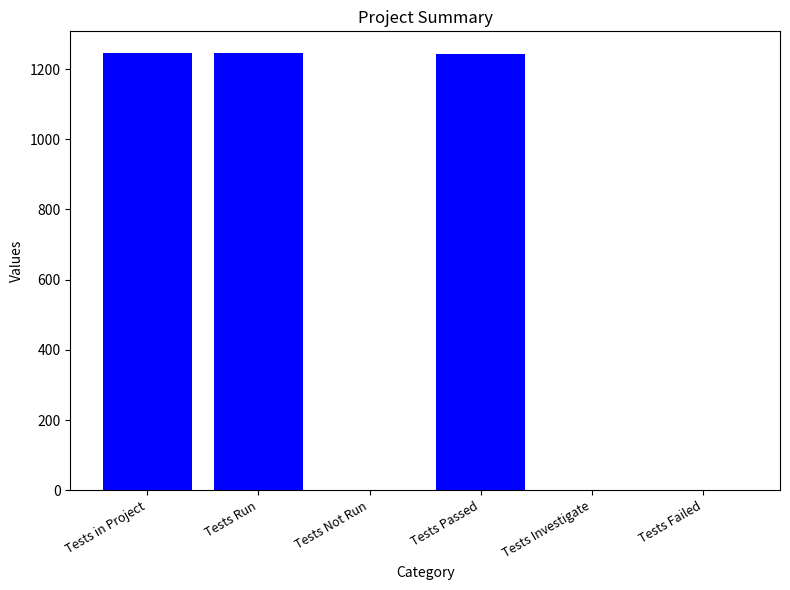

What is the sum of the values at Tests Not Run and Tests Run?

1245